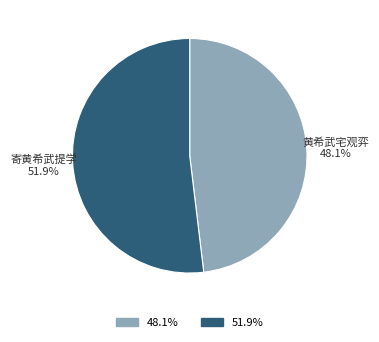

Count the number of slices in the pie.

2